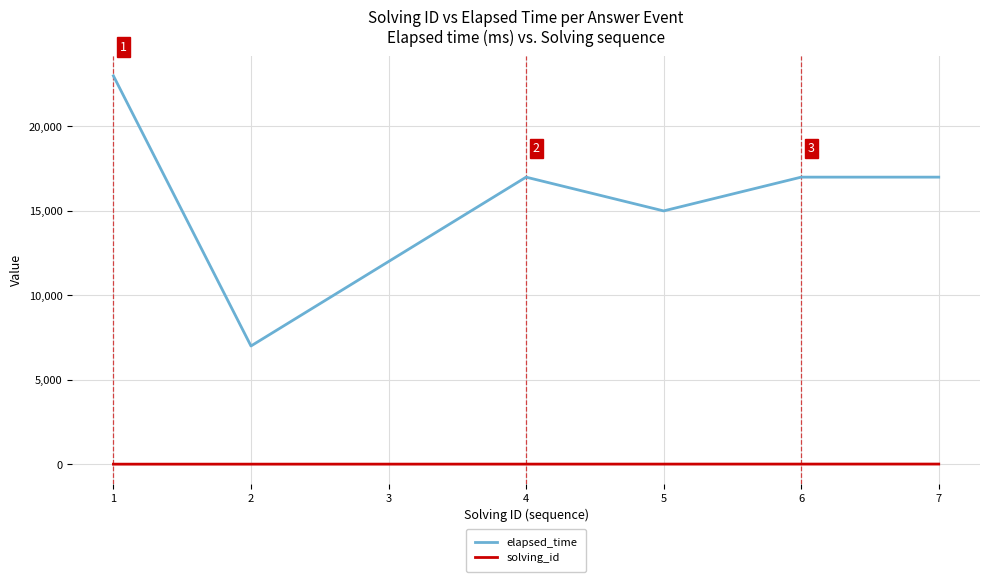

True or false: elapsed_time and solving_id cross at least once.

False